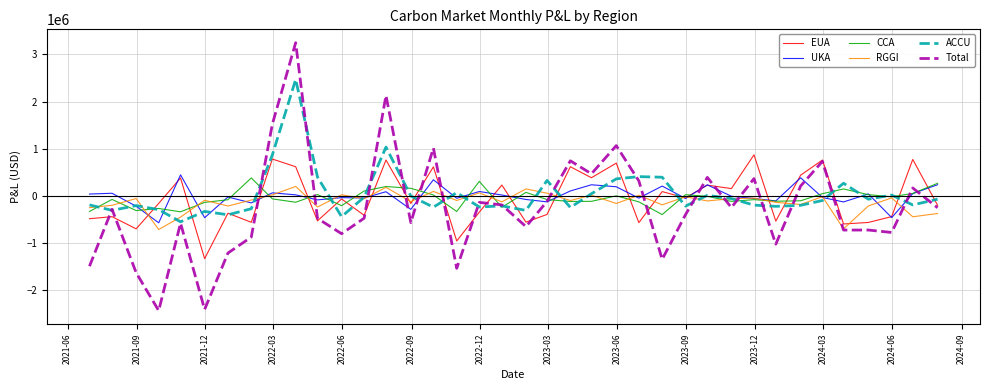

Which series has the widest spread of values?

Total